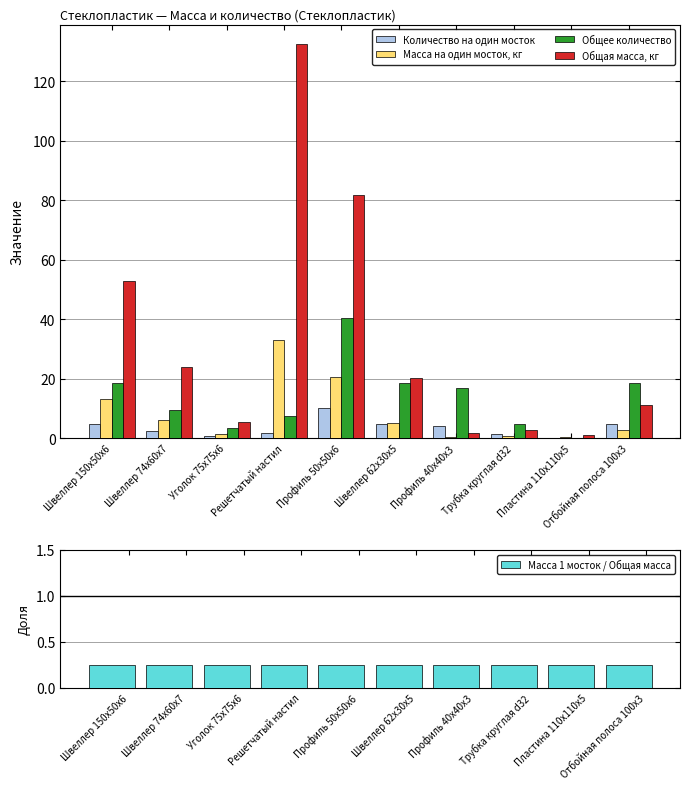

What is the sum of the Количество на один мосток values at Швеллер 74x60x7 and Отбойная полоса 100x3?

7.0